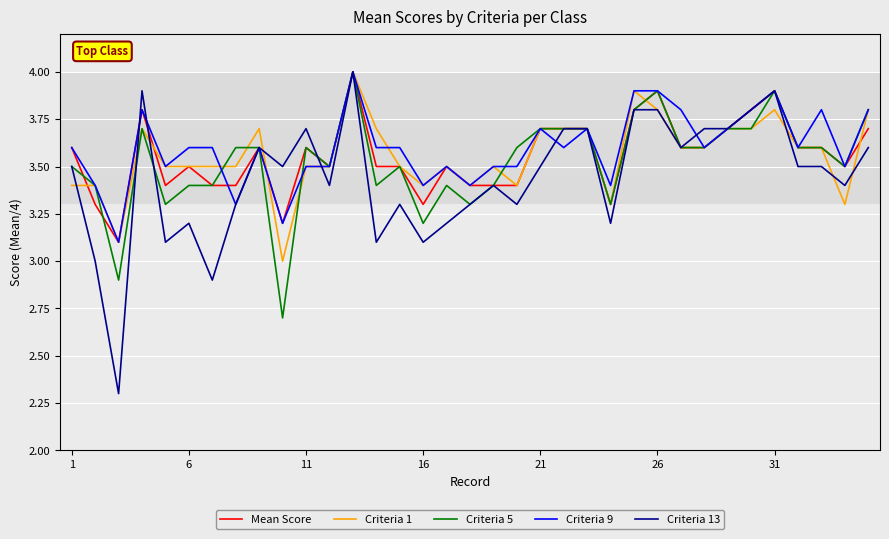

Does the chart display data point markers on the line(s)?

No